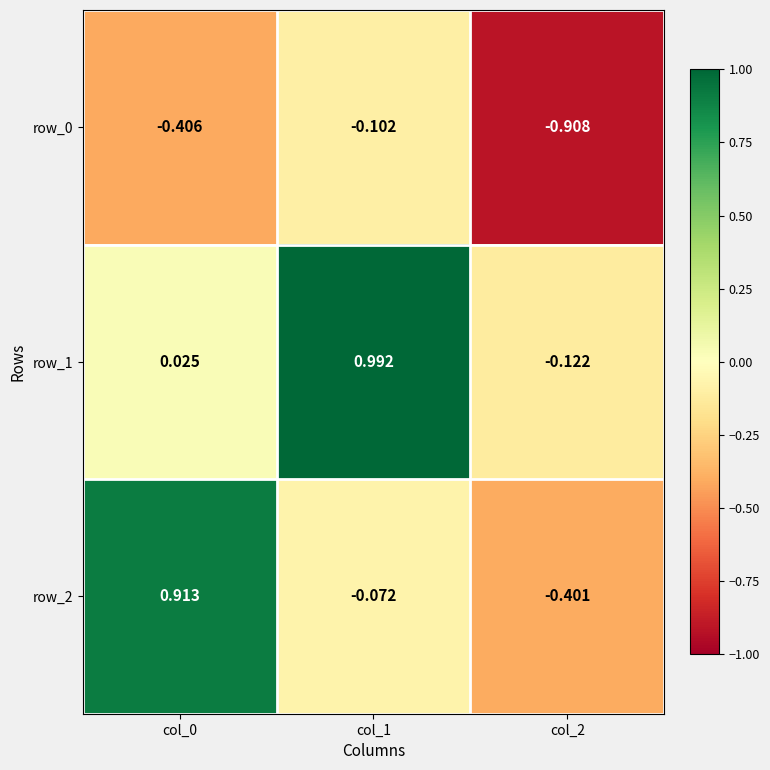

Rank the series by their average value, from lowest to highest.

row_0, row_2, row_1